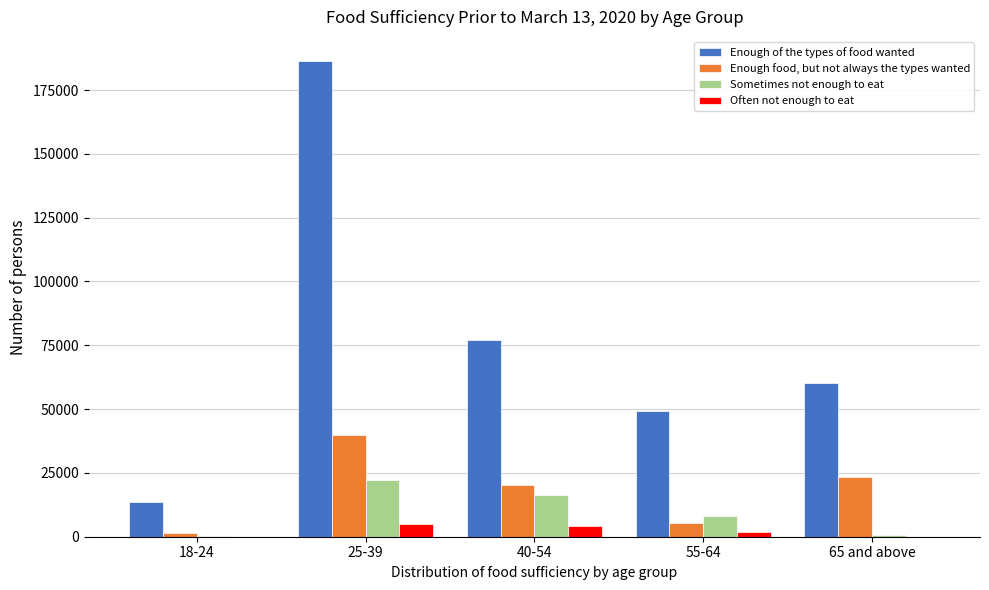

The value of Often not enough to eat at 18-24 is 0. True or false?

True